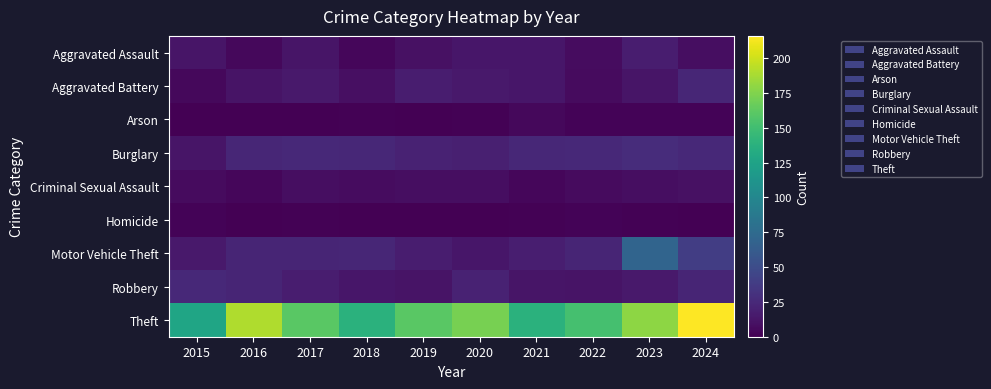

Which series has the widest spread of values?

Theft